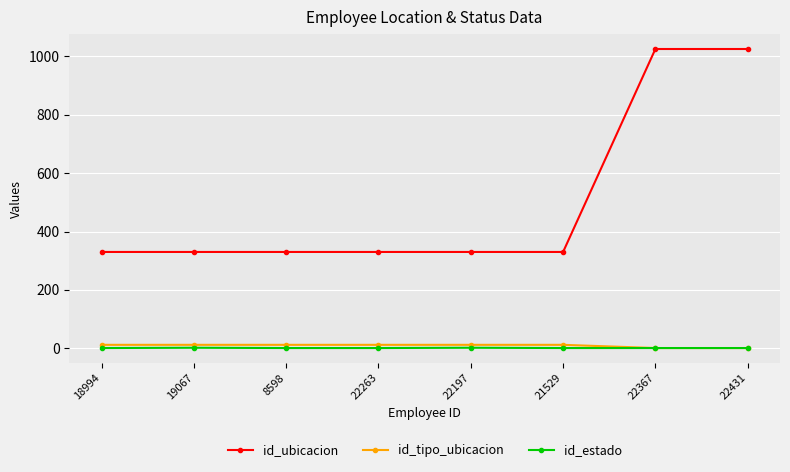

What is the maximum value for id_estado?

2